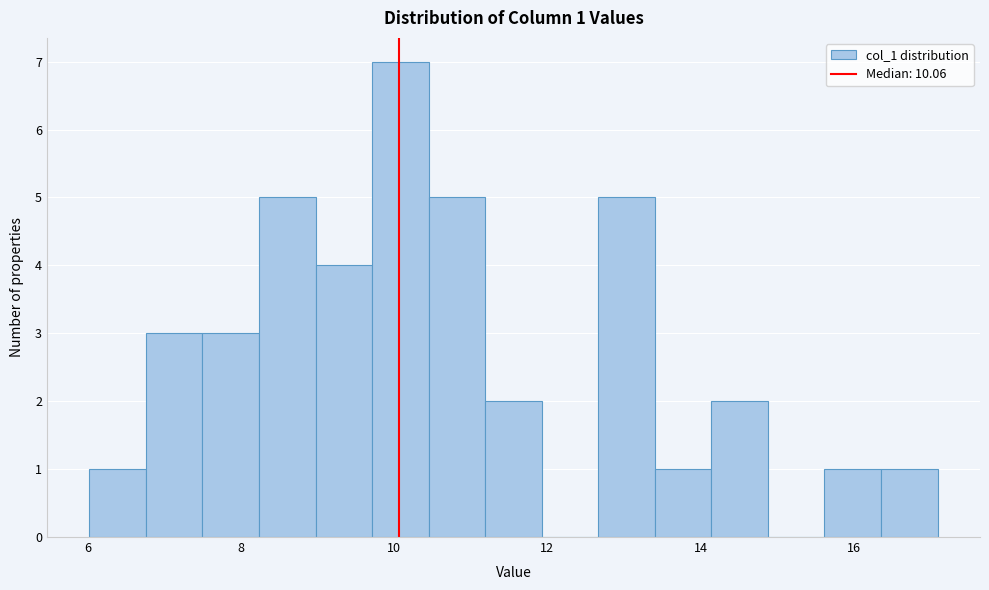

Read against the x-axis, roughly where is the centre of the tallest bar?

10.0